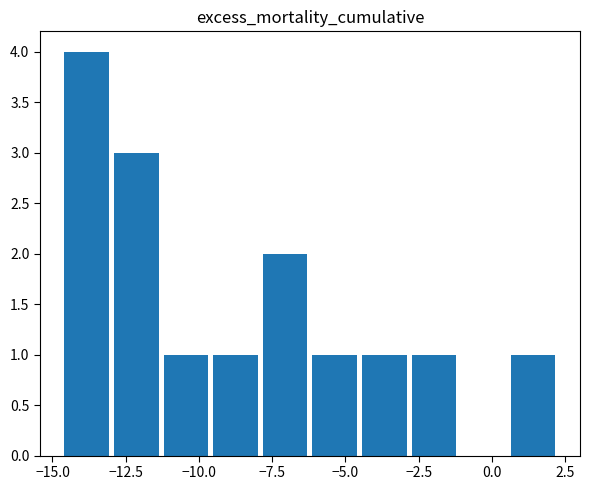

What is the greatest value displayed?

4